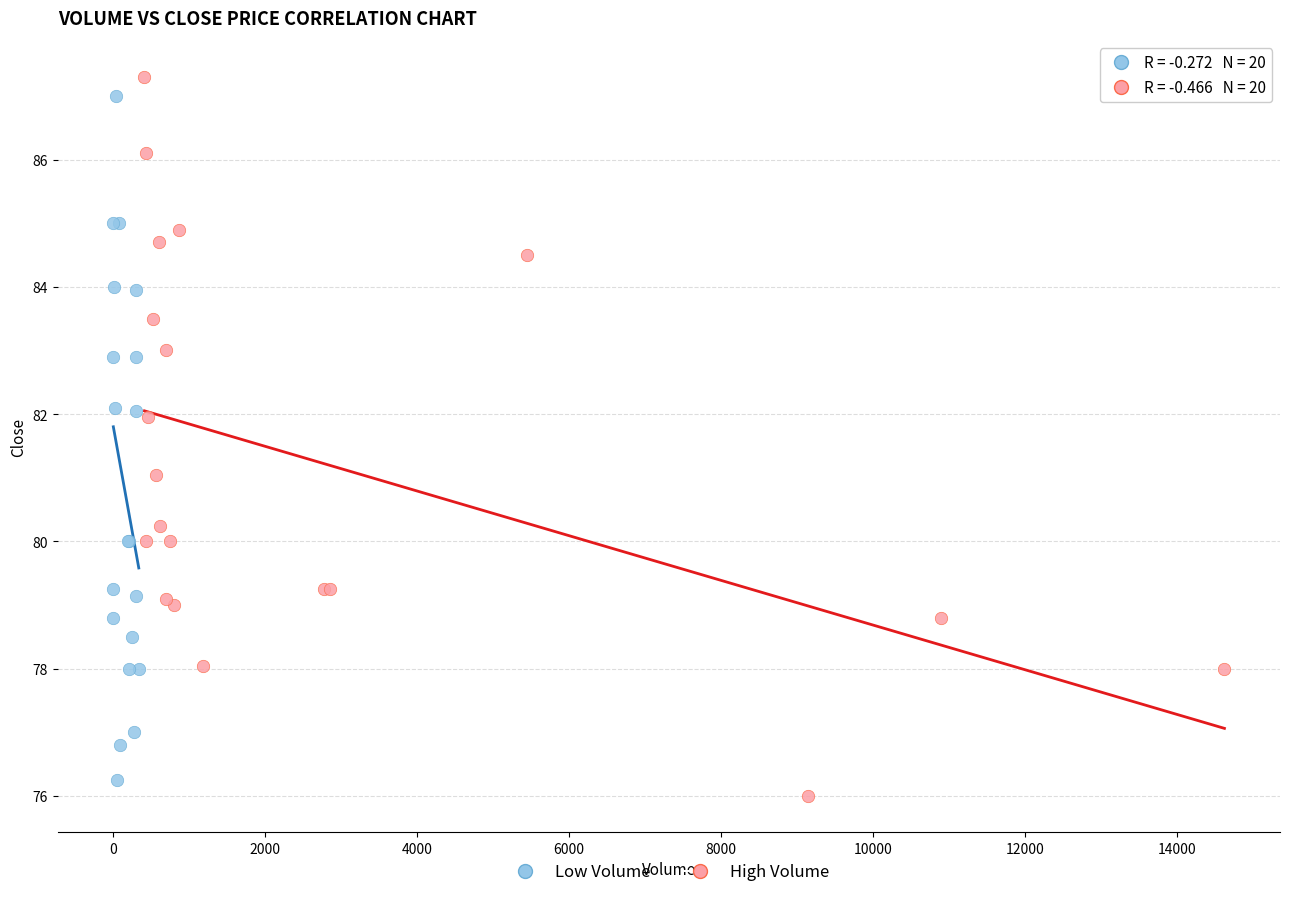

Which series reaches the maximum Y coordinate?

High Volume